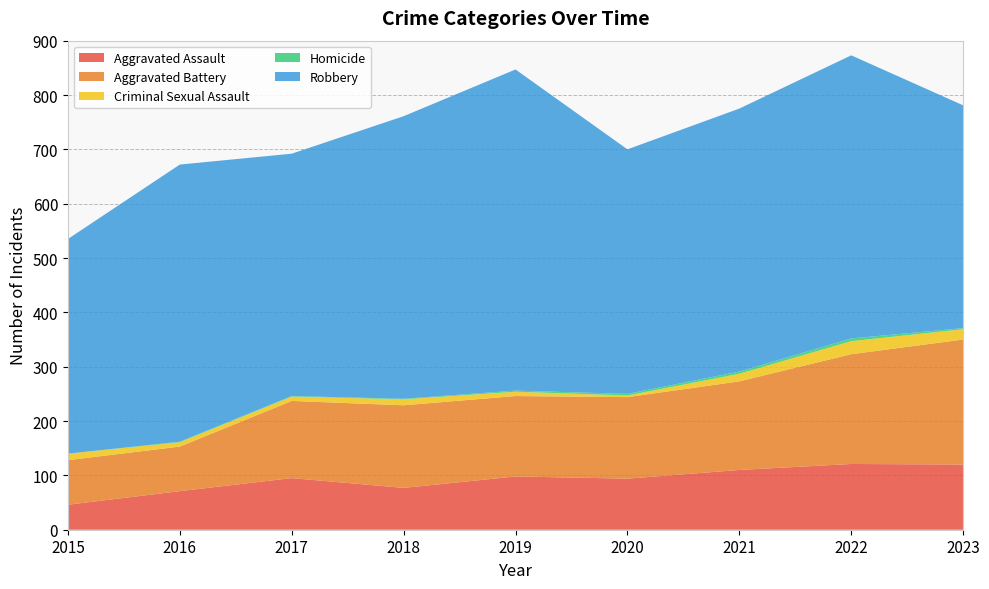

Reading right to left, extract all data points from this chart.

Aggravated Assault: 2023=120	2022=121	2021=110	2020=94	2019=98	2018=77	2017=95	2016=71	2015=46
Aggravated Battery: 2023=230	2022=202	2021=163	2020=150	2019=148	2018=152	2017=142	2016=82	2015=82
Criminal Sexual Assault: 2023=19	2022=24	2021=14	2020=3	2019=8	2018=11	2017=8	2016=8	2015=12
Homicide: 2023=2	2022=5	2021=4	2020=3	2019=2	2018=1	2017=1	2016=1	2015=0
Robbery: 2023=410	2022=521	2021=484	2020=450	2019=591	2018=520	2017=446	2016=510	2015=395